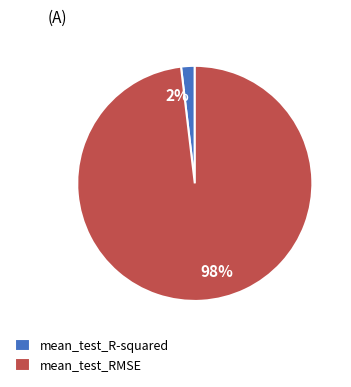

Which has a higher value, 2% or 98%?

98%